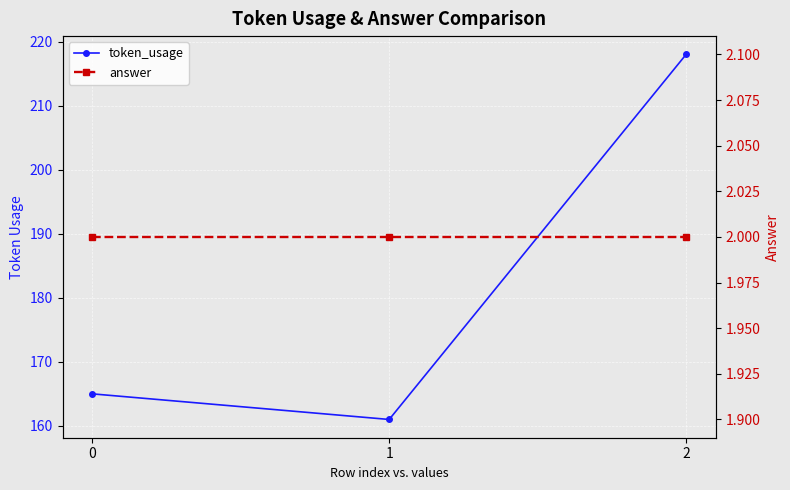

Which series has the widest spread of values?

token_usage